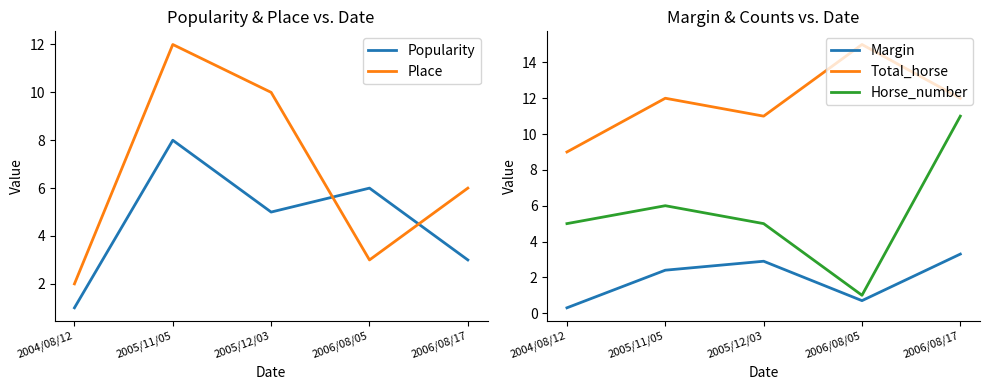

At which category does the chart reach its minimum across all series?

2004/08/12